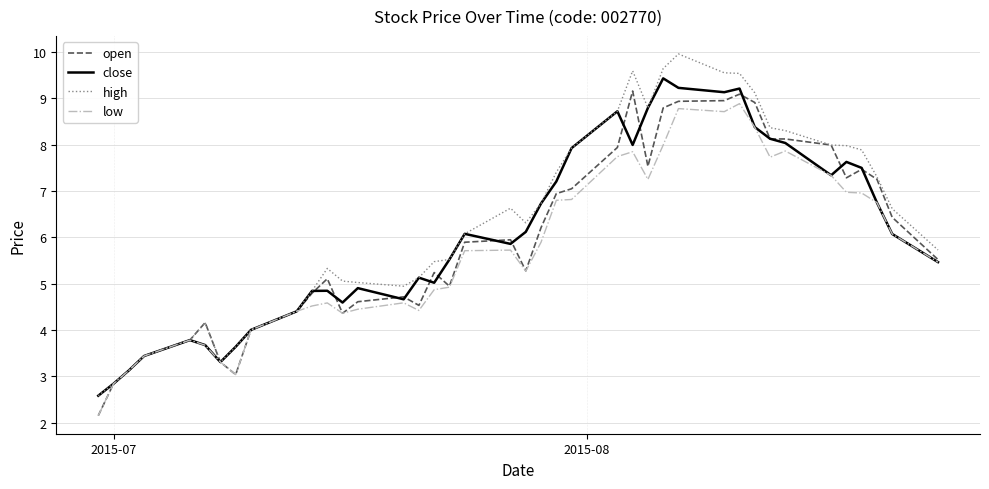

What is the maximum value for low?

8.9